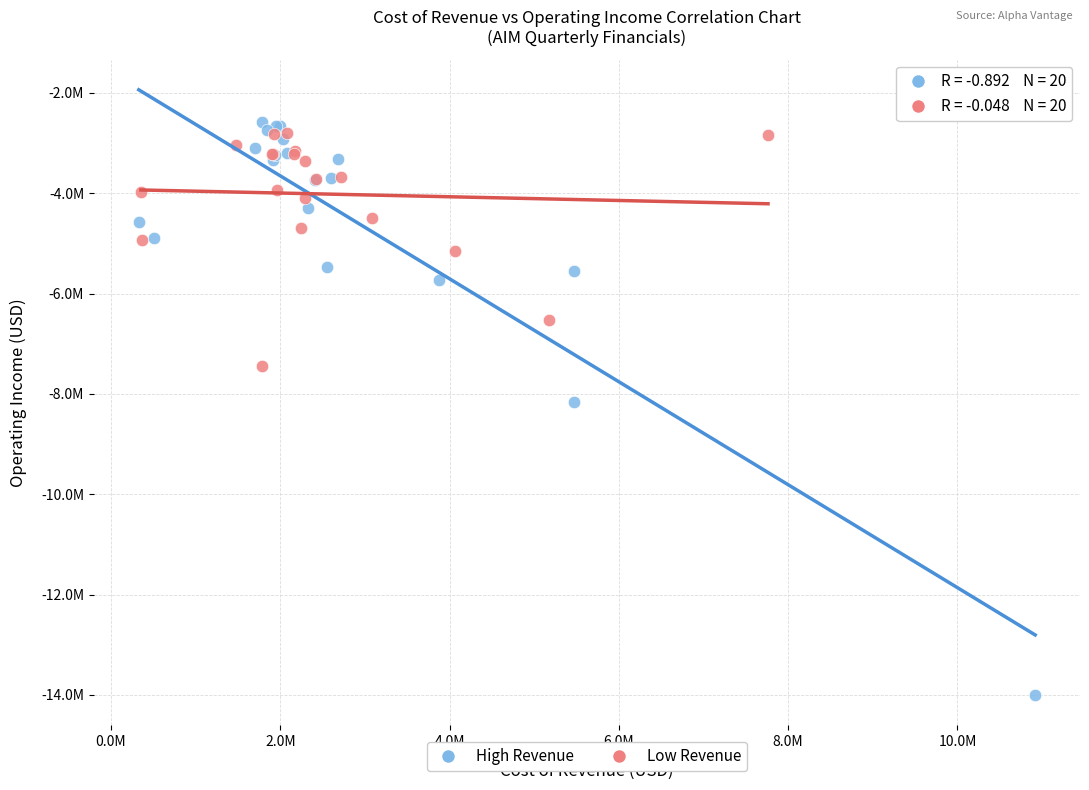

What are all the series names shown in the legend?

High Revenue, Low Revenue